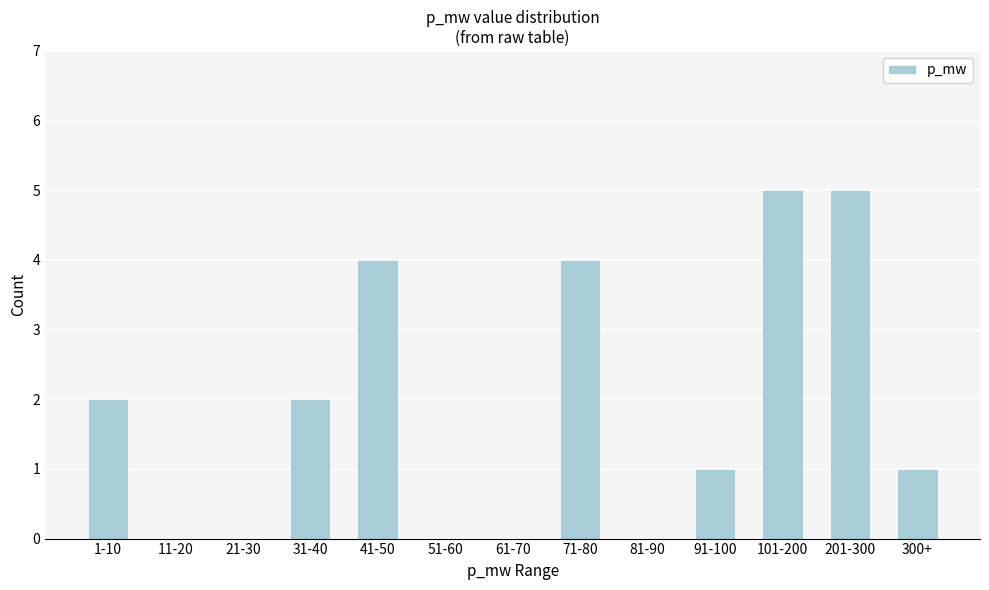

Reading right to left, extract all data points from this chart.

300+=1	201-300=5	101-200=5	91-100=1	81-90=0	71-80=4	61-70=0	51-60=0	41-50=4	31-40=2	21-30=0	11-20=0	1-10=2